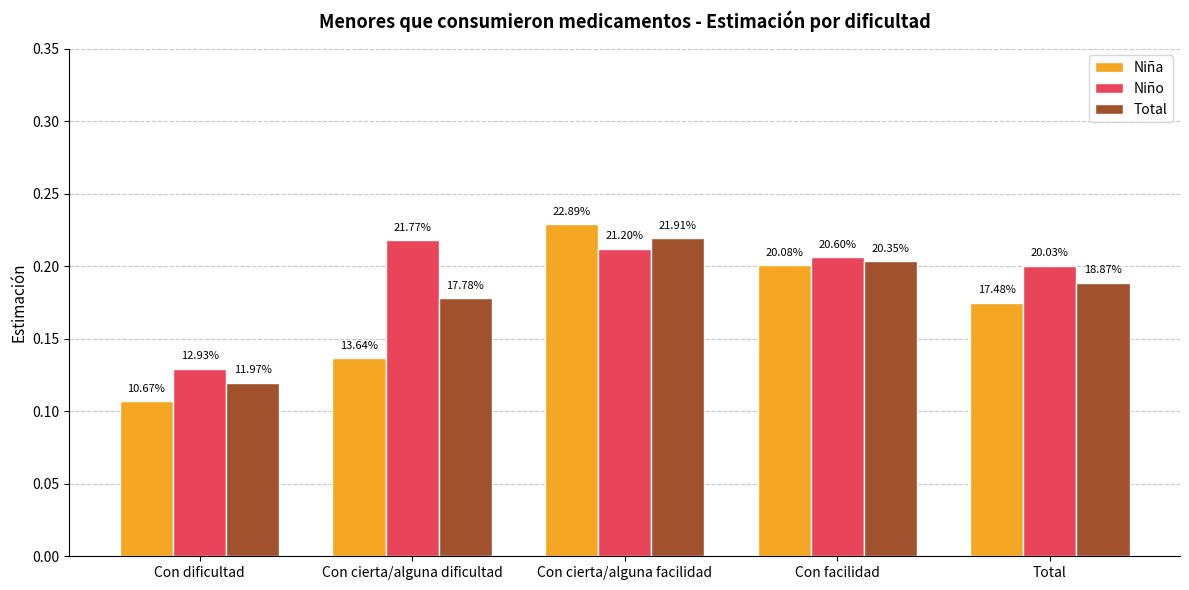

Which has a higher value, Con cierta/alguna dificultad or Con facilidad?

Con facilidad